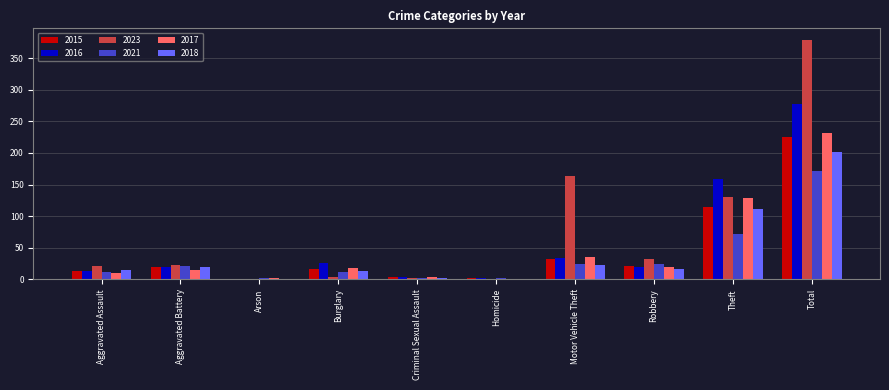

What is the sum of all 2017 values?

464